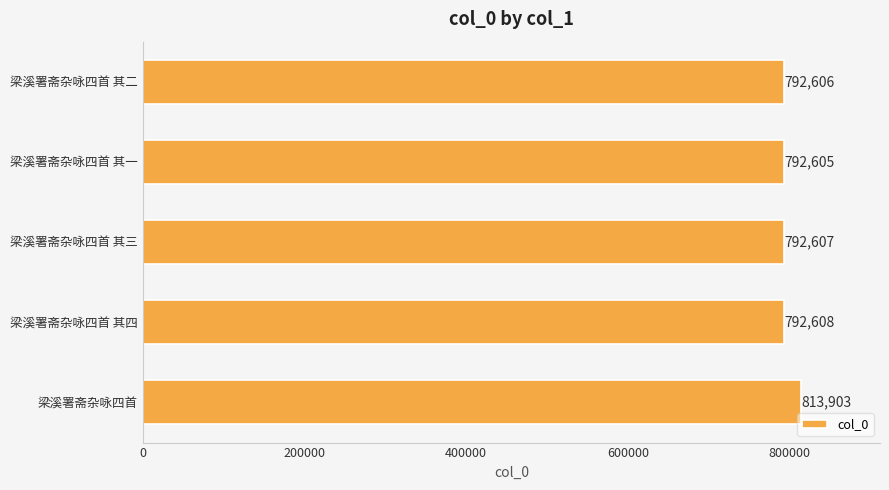

Reading top to bottom, extract all data points from this chart.

梁溪署斋杂咏四首 其二=792606	梁溪署斋杂咏四首 其一=792605	梁溪署斋杂咏四首 其三=792607	梁溪署斋杂咏四首 其四=792608	梁溪署斋杂咏四首=813903